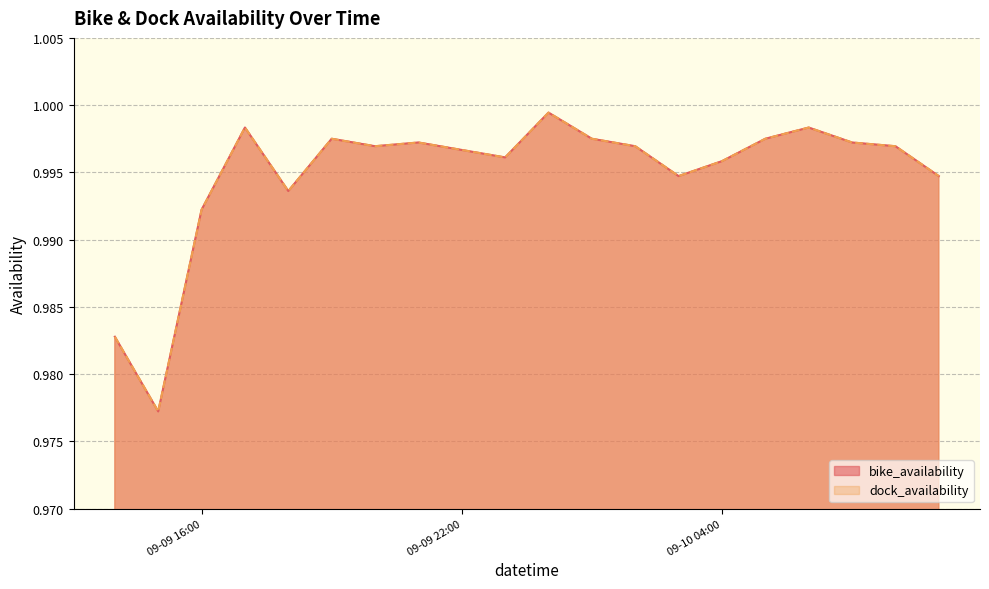

Rank the series at 2022-09-09 17:00:00 from lowest to highest value.

bike_availability, dock_availability